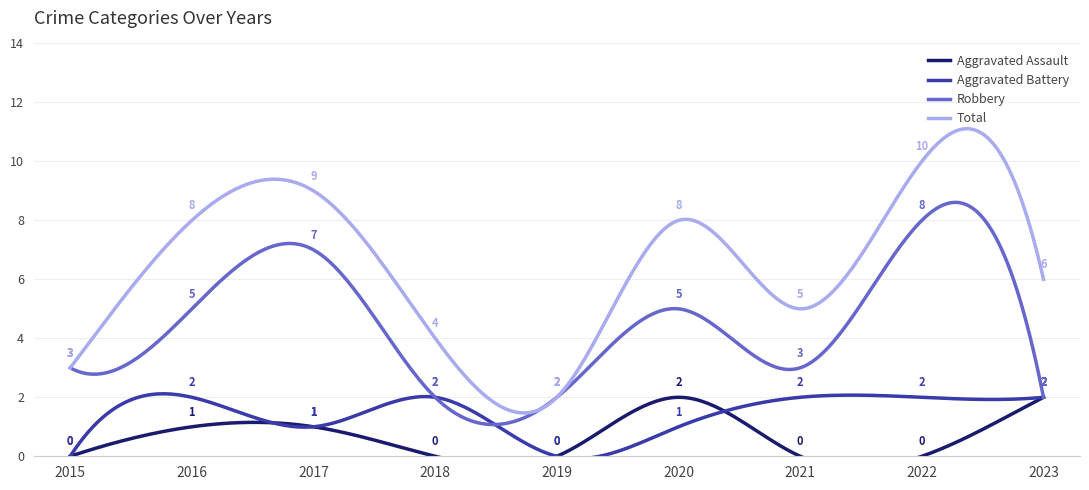

In Total, how many points are higher than both neighbors (excluding endpoints)?

3